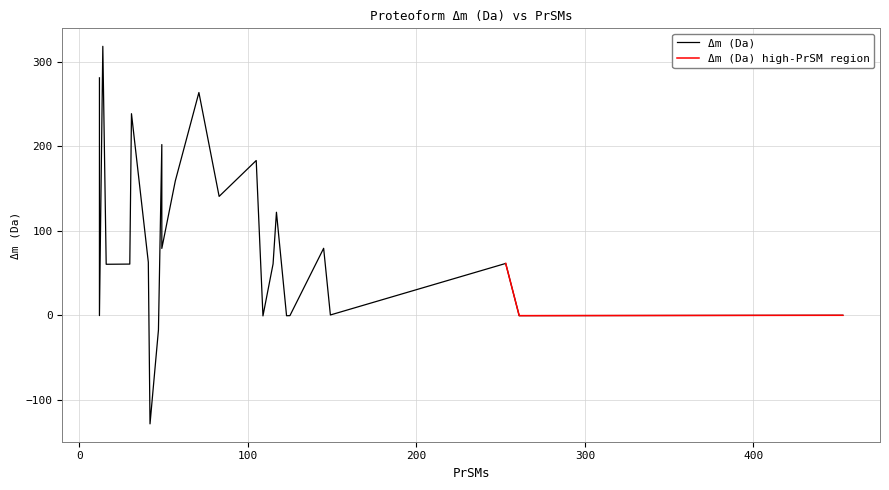

True or false: Δm (Da) and PrSMs (trend) cross at least once.

True